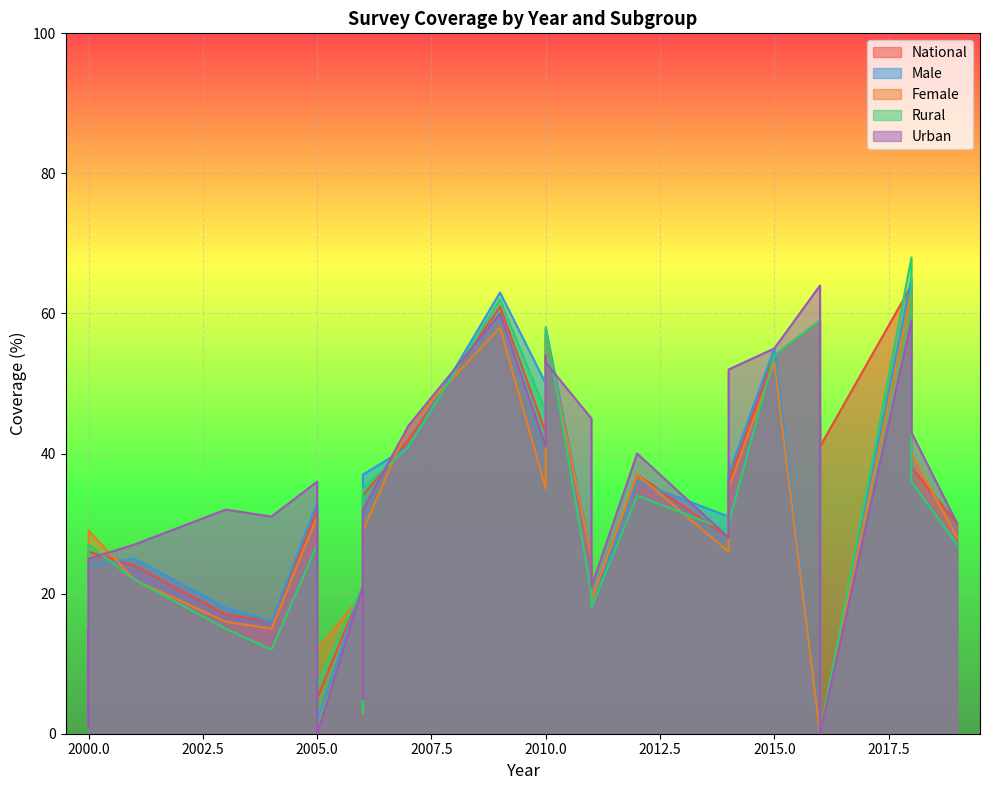

Where is Male nearest to the value 32?

2005